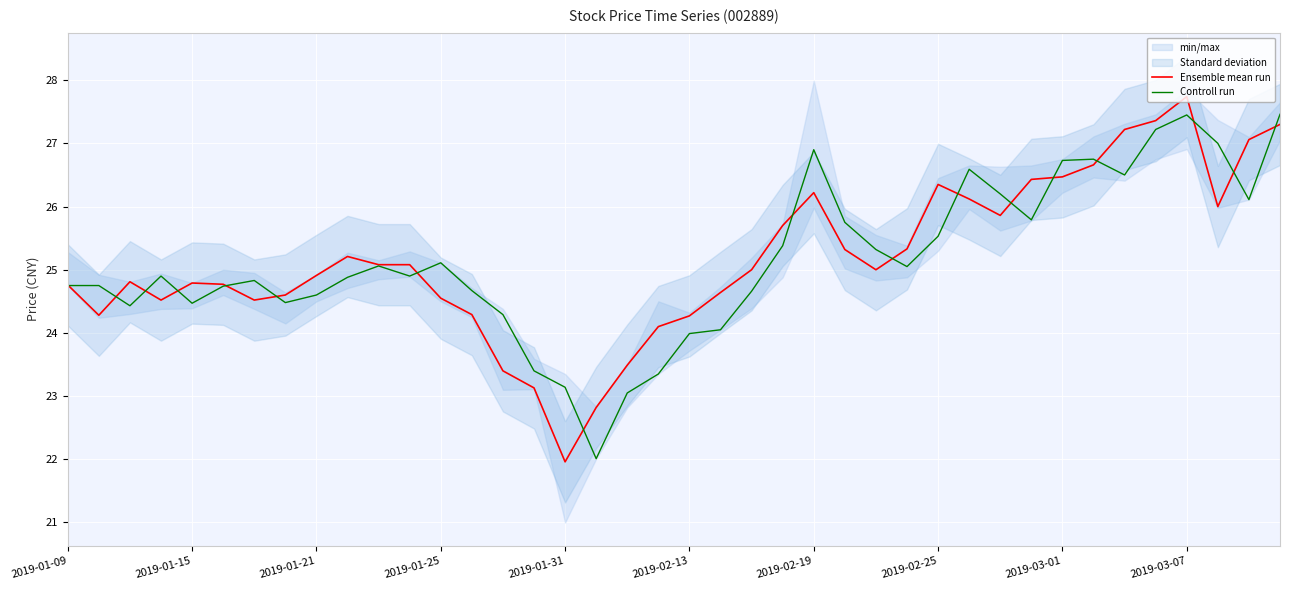

How many lines are shown in the chart?

2